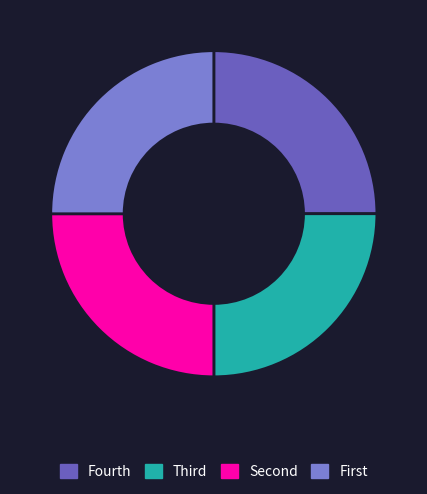

Does any single category account for the majority?

No